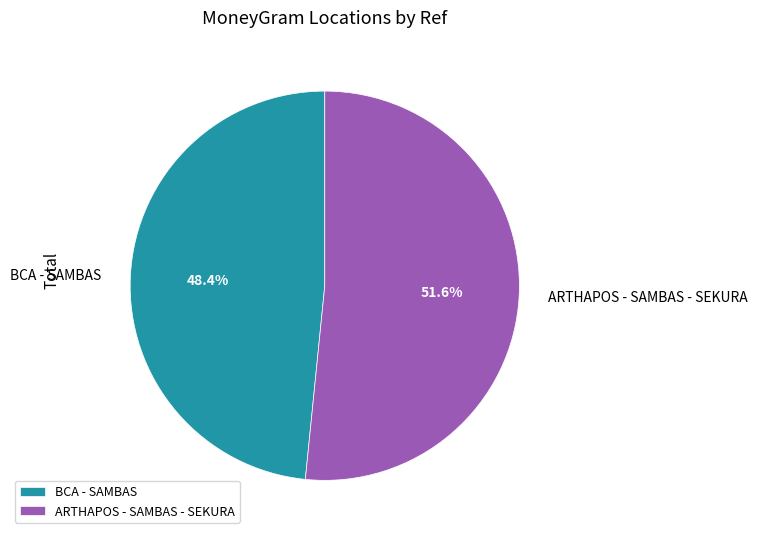

Rank the categories by value from highest to lowest.

ARTHAPOS - SAMBAS - SEKURA, BCA - SAMBAS